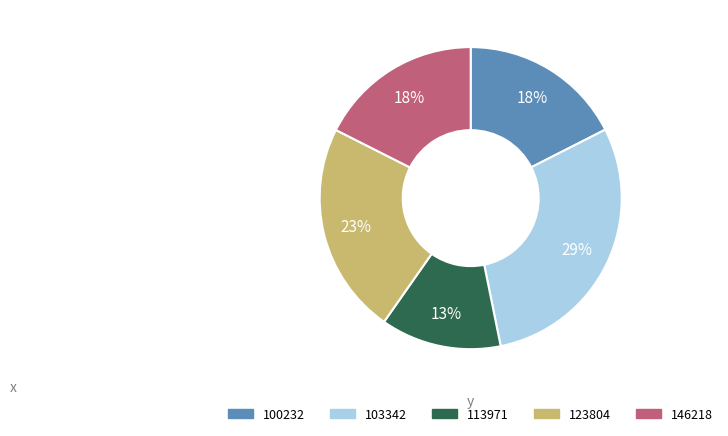

To the nearest percent, what is the average slice percentage?

20%